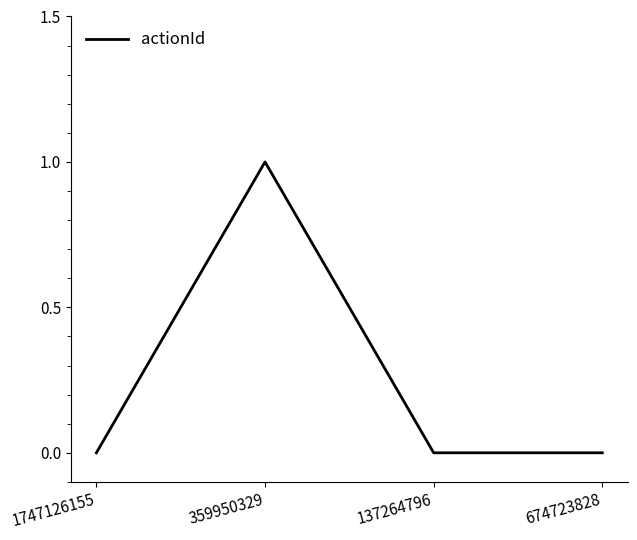

Which category has the highest value across all series?

359950329